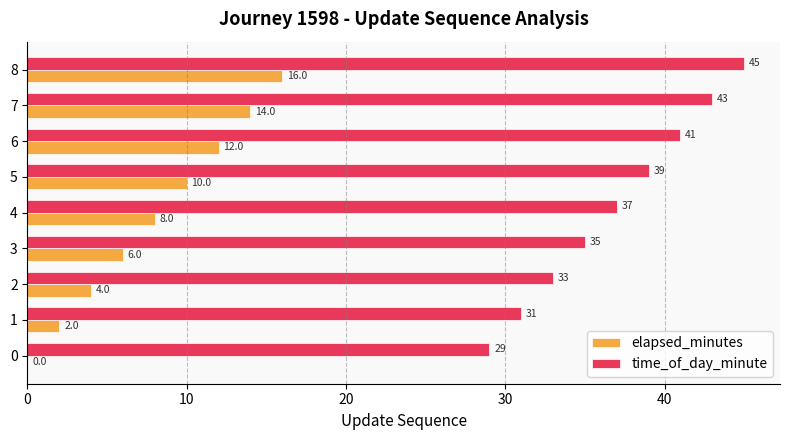

At which category is the sum across all series the highest?

8